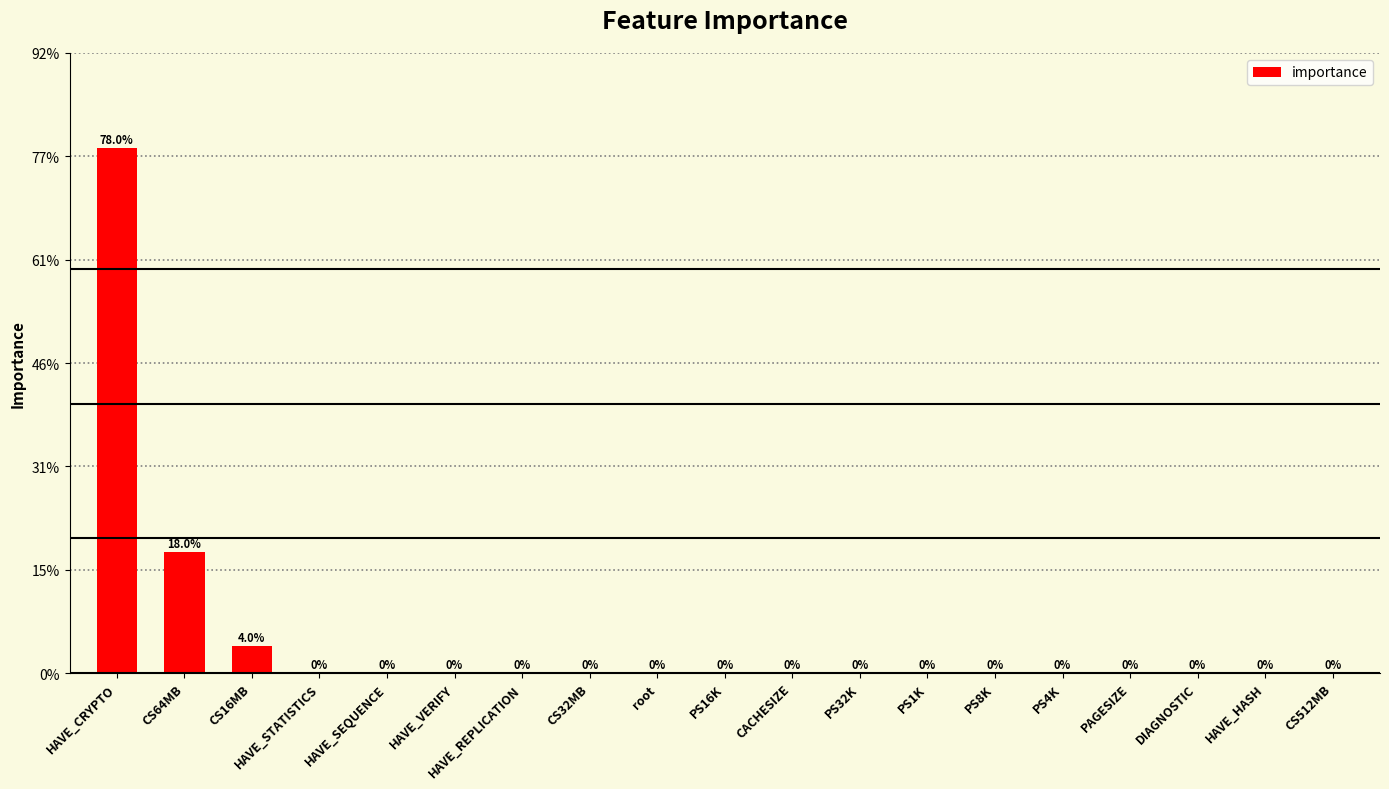

What is the sum of all values?

1.0